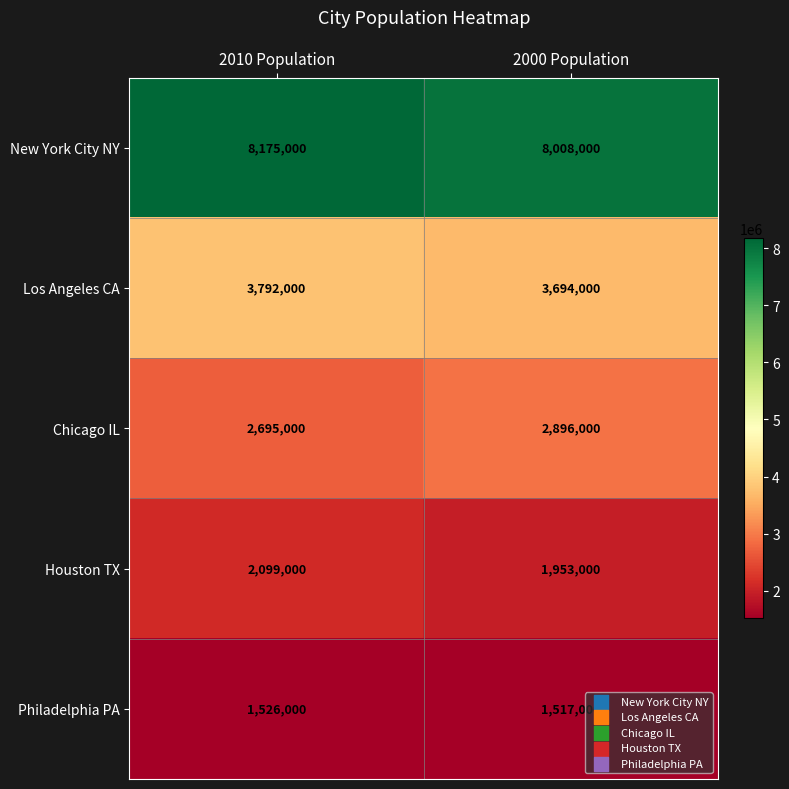

Reading left to right, what are all the values shown in this chart?

New York City NY: 2010 Population=8175000	2000 Population=8008000
Los Angeles CA: 2010 Population=3792000	2000 Population=3694000
Chicago IL: 2010 Population=2695000	2000 Population=2896000
Houston TX: 2010 Population=2099000	2000 Population=1953000
Philadelphia PA: 2010 Population=1526000	2000 Population=1517000